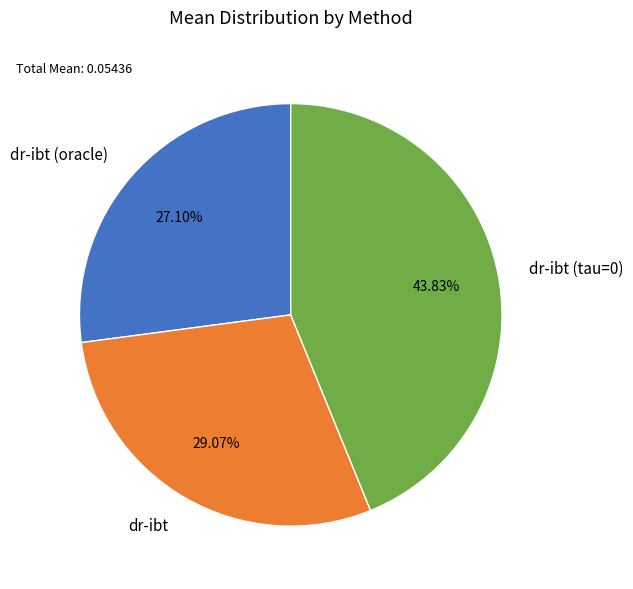

Is dr-ibt the majority of the pie?

No